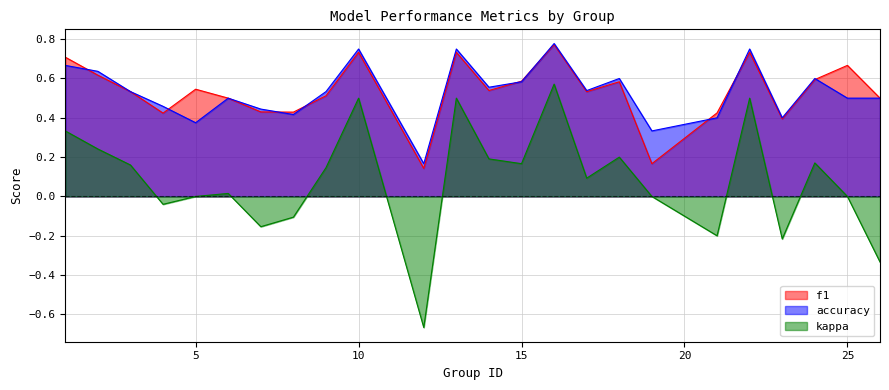

How many negative values does the kappa series have?

7